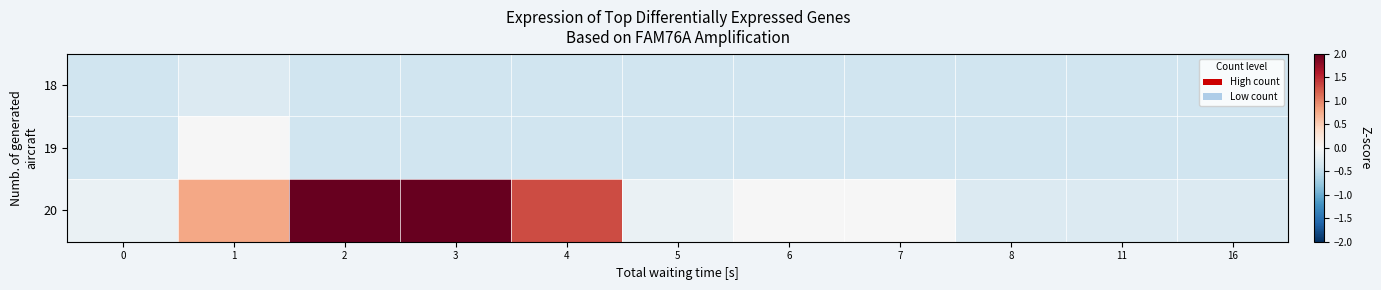

Rank the series by their maximum value, from highest to lowest.

20, 19, 18